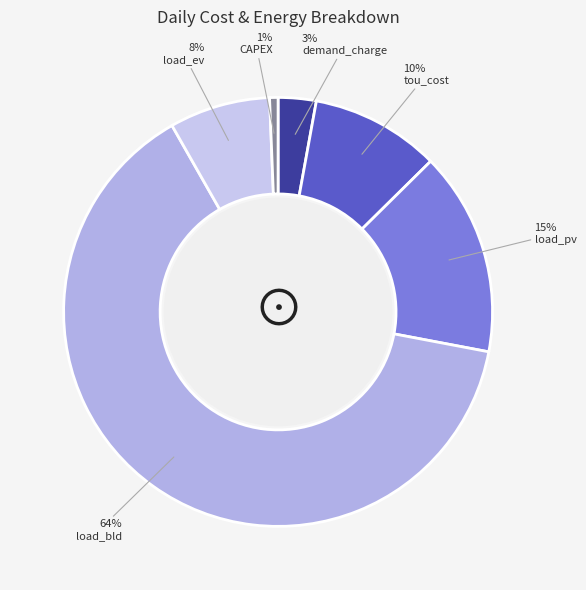

What is the smallest slice in the pie chart?

CAPEX